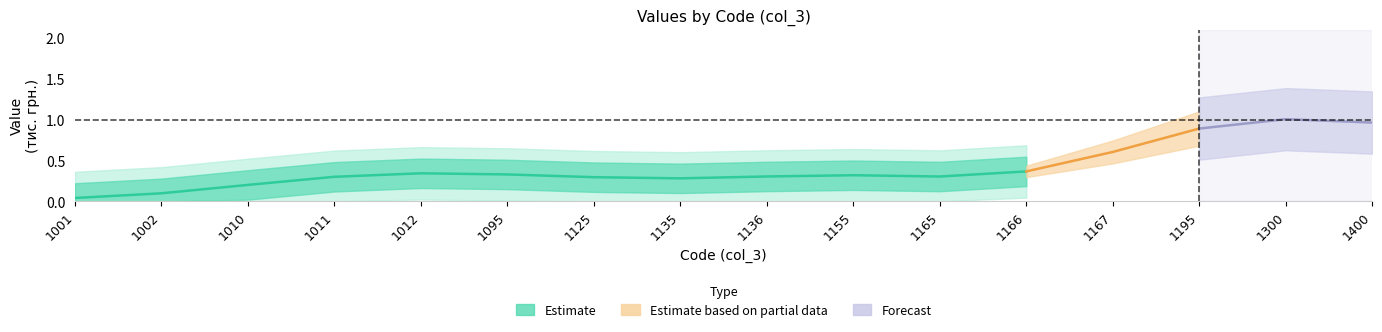

What is the value of the 3rd point from the left?

0.2